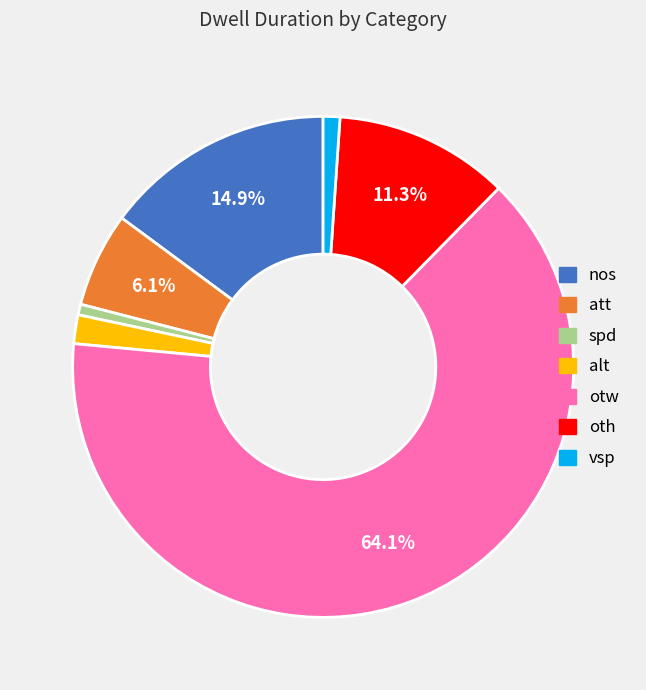

Combined, do oth and alt account for over 50%?

No